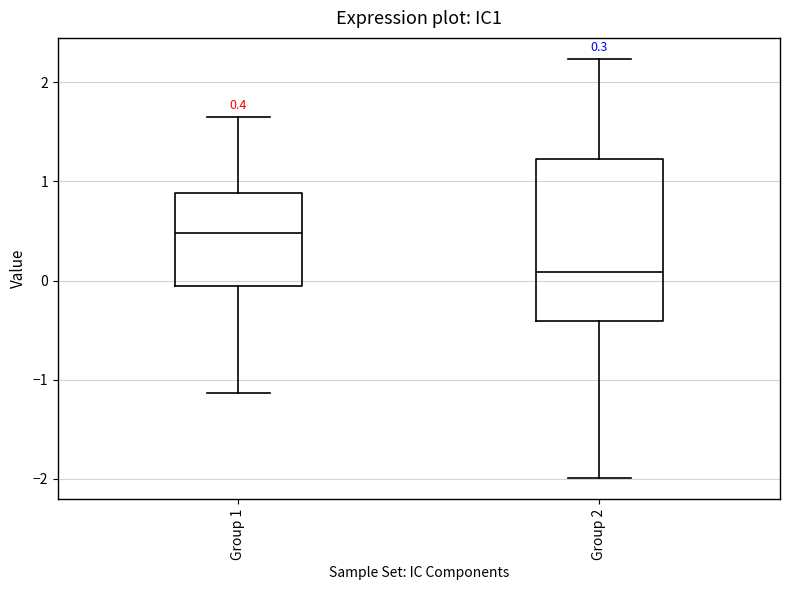

Comparing the boxes themselves (not the whiskers), which one is the tallest?

Group 2